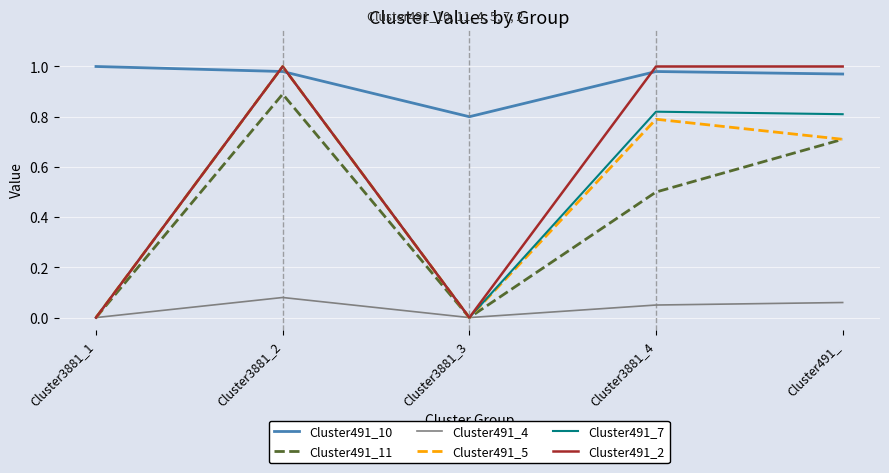

What position from the left is Cluster3881_3?

3